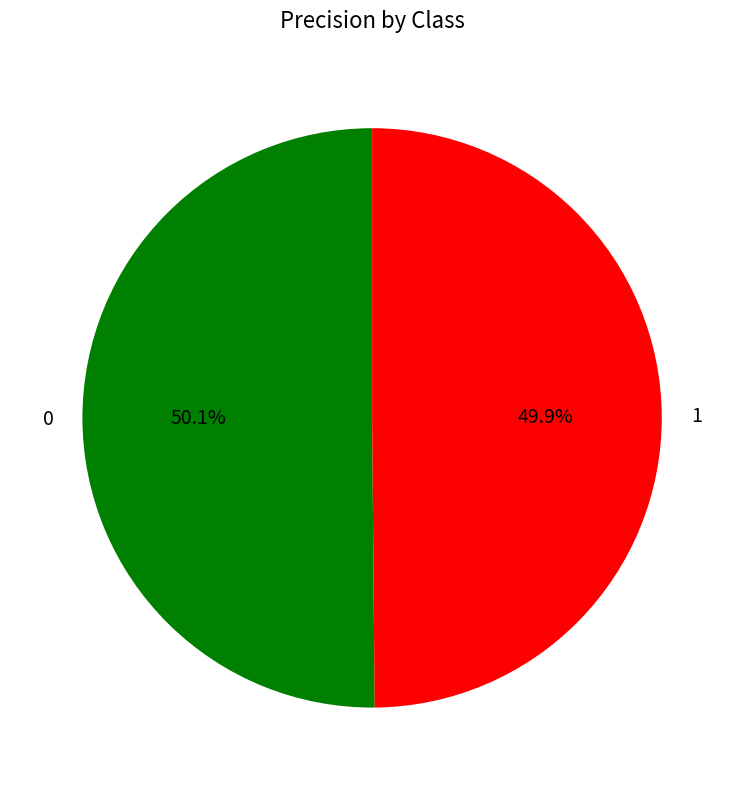

To the nearest percent, what portion does 0 represent?

50%